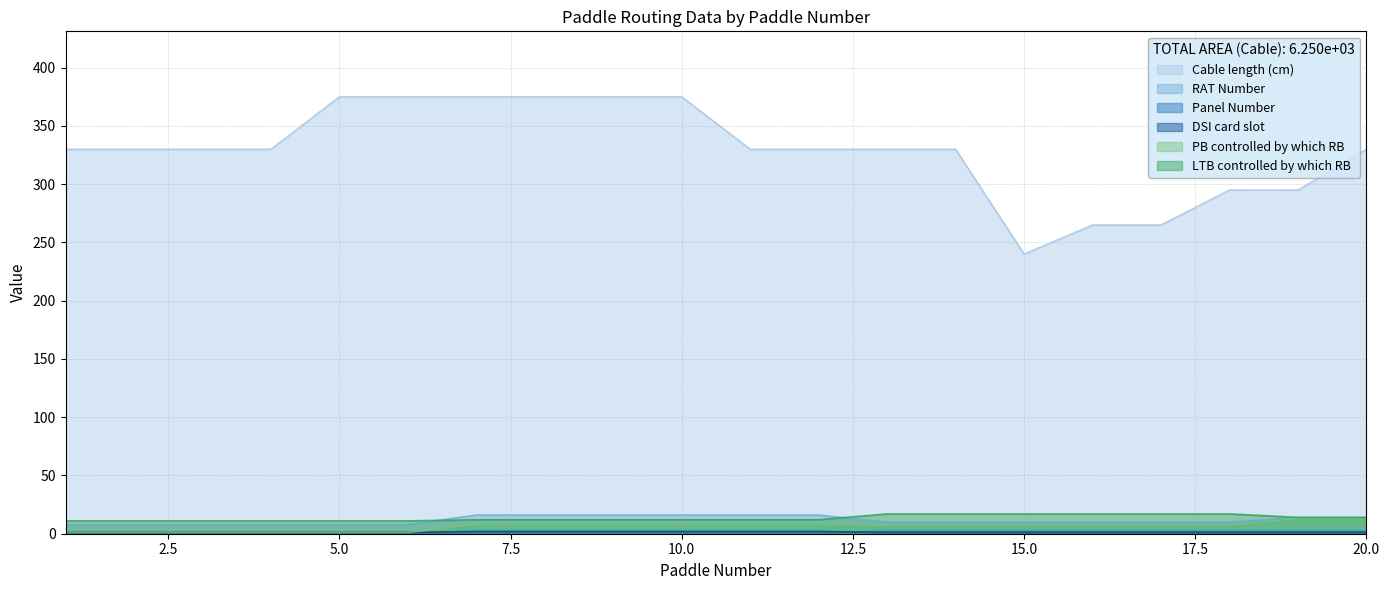

What is the sum of all RAT Number values?

232